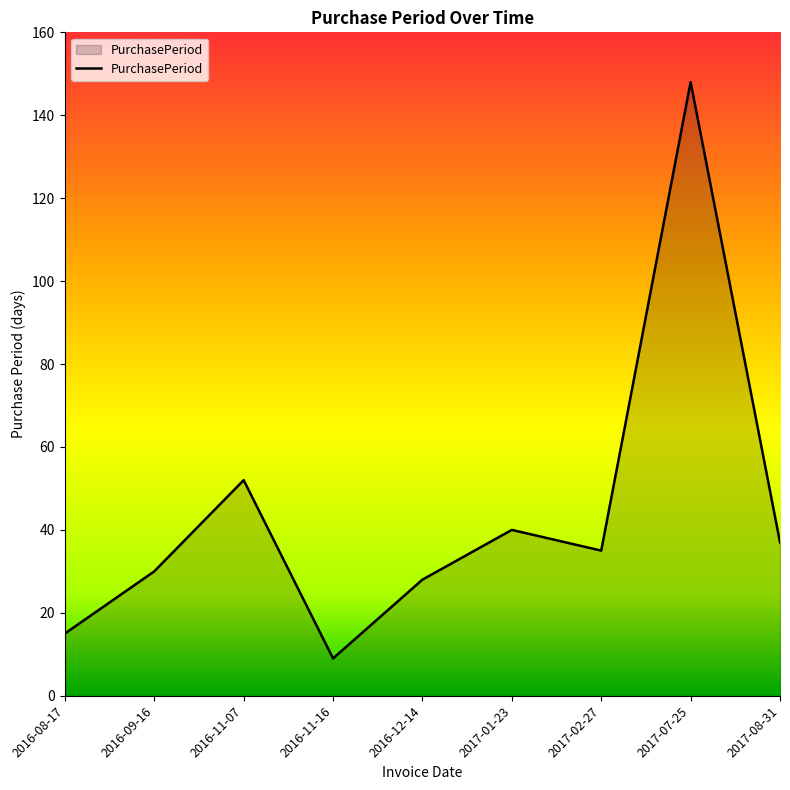

What is the change in value from 2016-11-16 to 2016-12-14?

+19